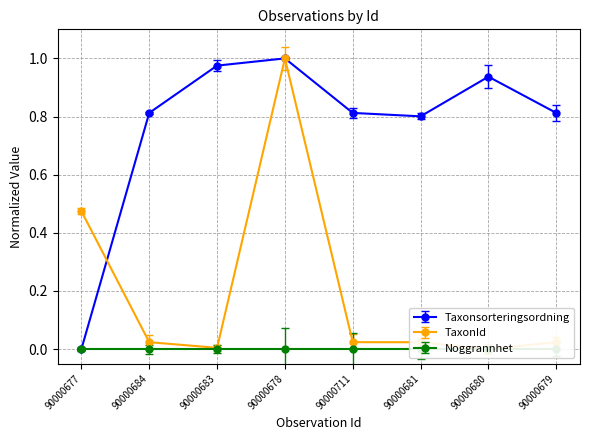

Is the value of Taxonsorteringsordning at 90000711 greater than the value of TaxonId at 90000680?

Yes